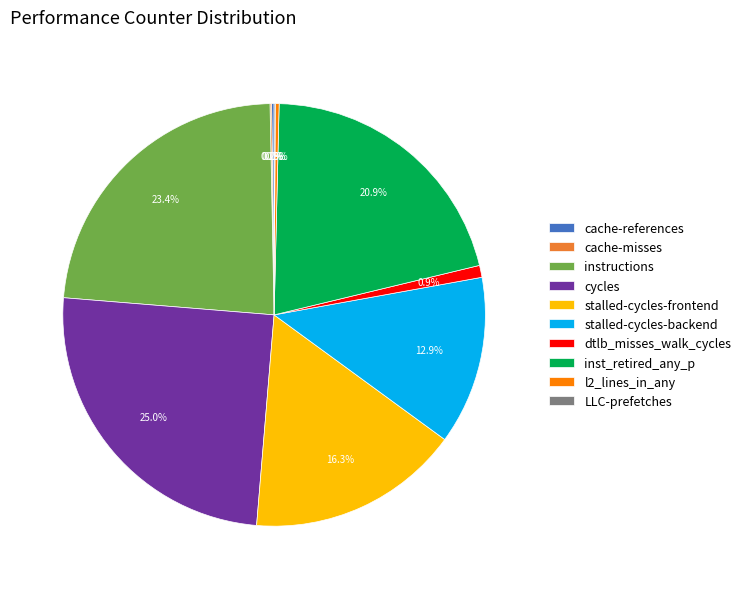

Which slice is the largest?

cycles